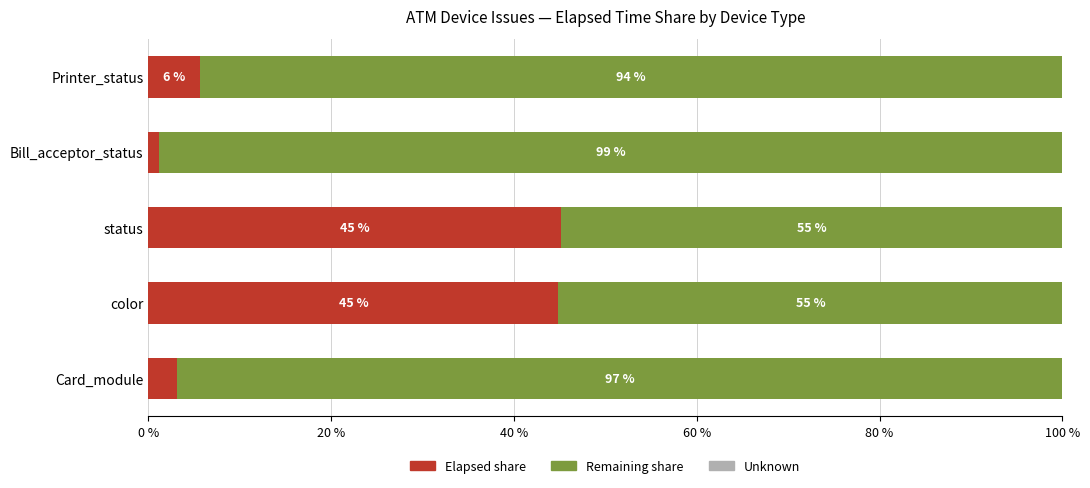

What is the difference between the maximum and minimum values in the Elapsed share series?

44.0